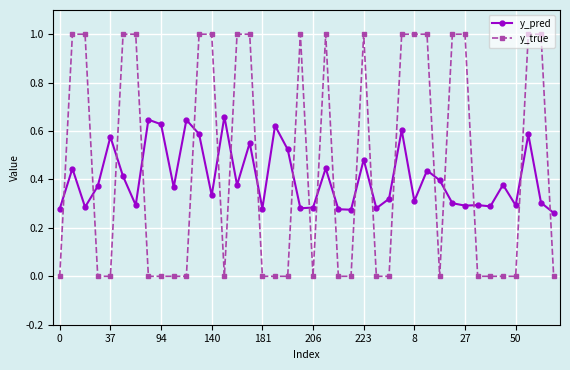

What is the sum of all y_pred values?

16.3